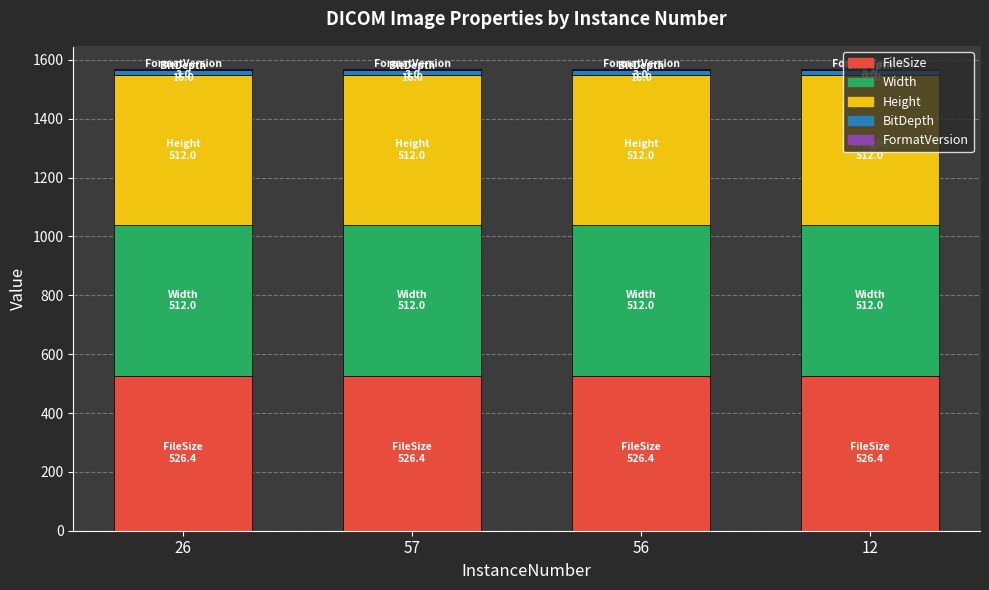

The FileSize series shows 195.4 at 56. True or false?

False